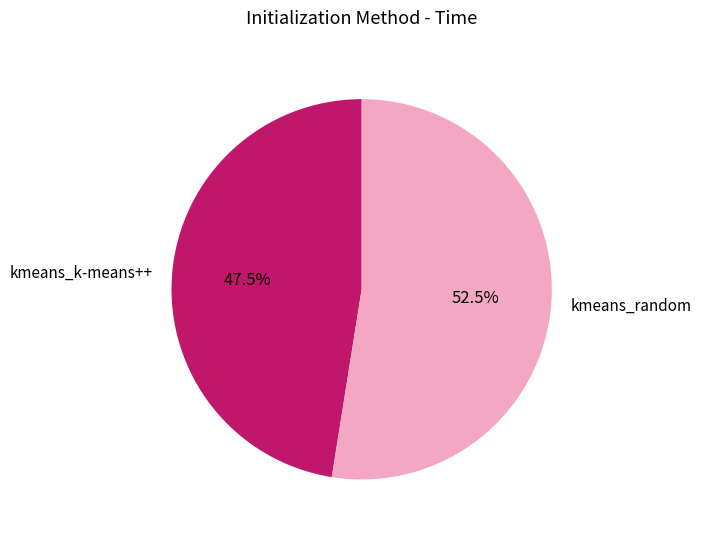

To the nearest percent, what is the difference between the kmeans_random and kmeans_k-means++ slice percentages?

5%